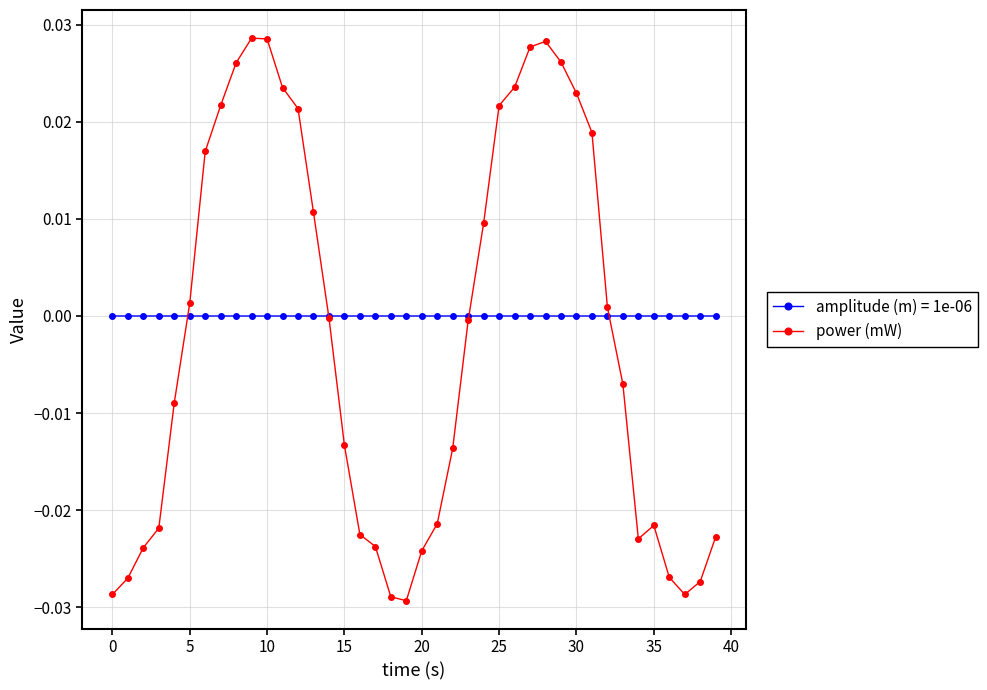

Which series has the widest spread of values?

power (mW)